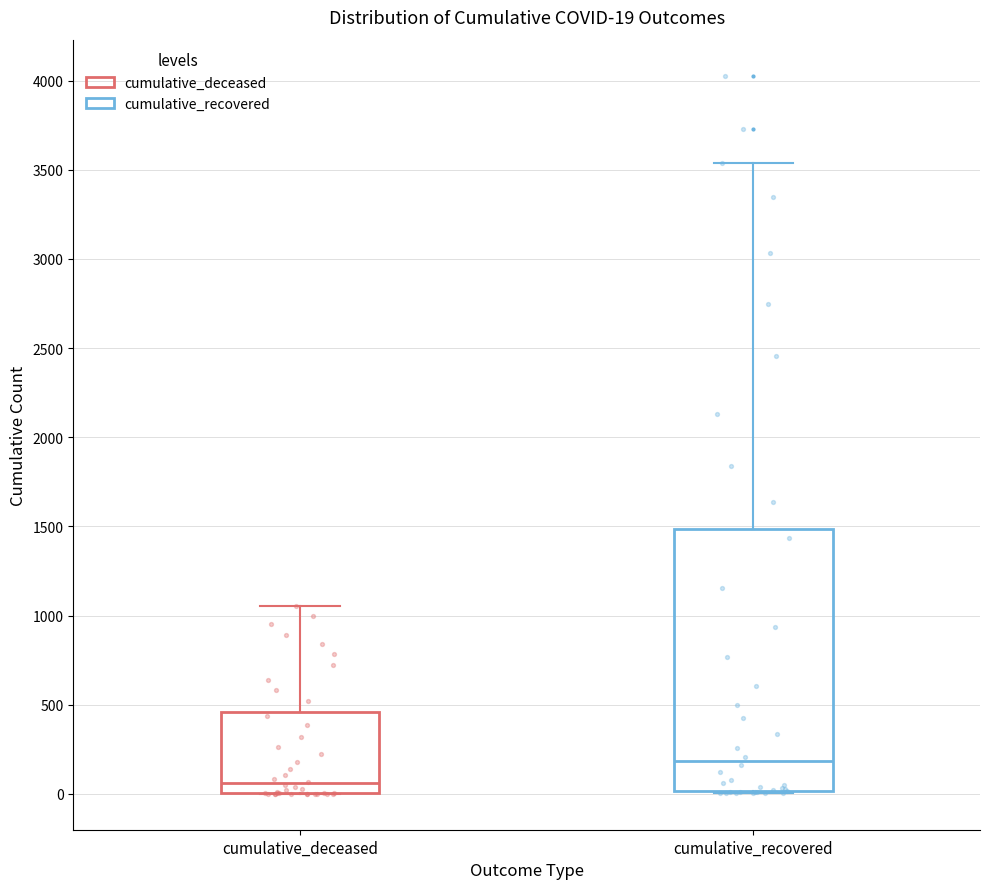

Which box has the highest median line?

cumulative_recovered